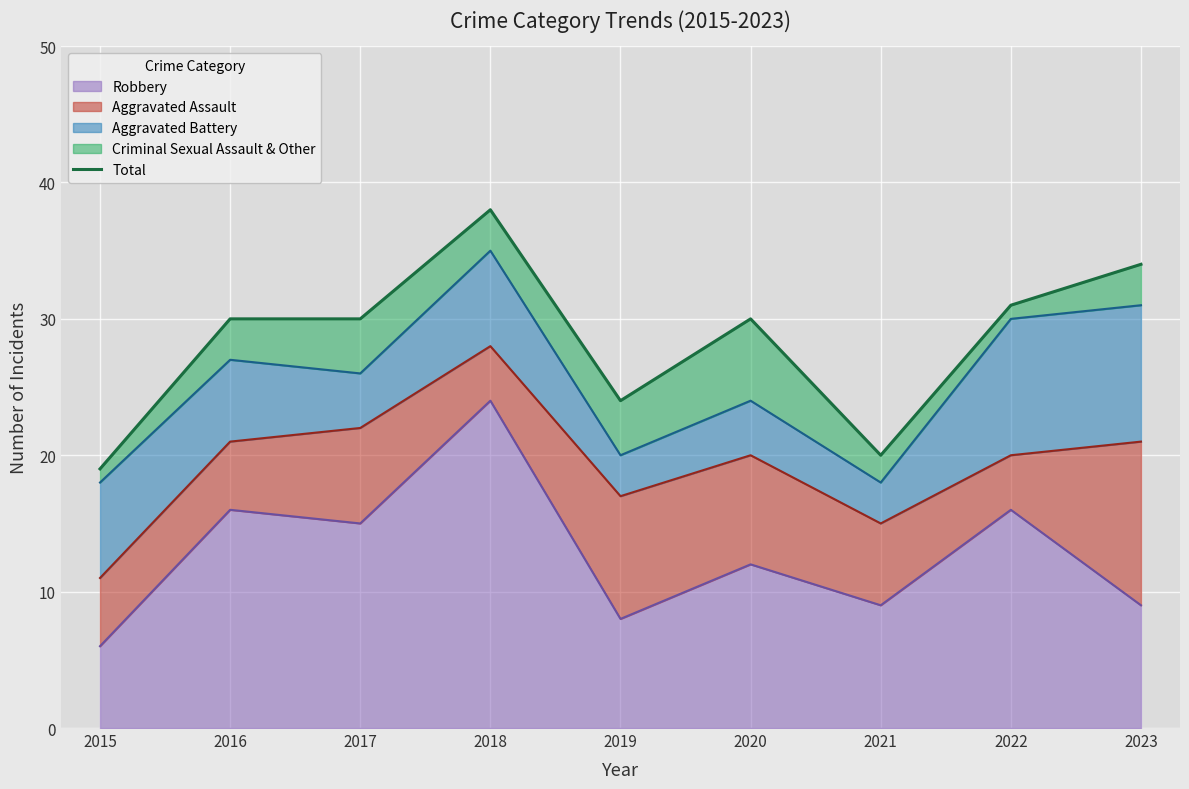

Where is the first local maximum?

2018